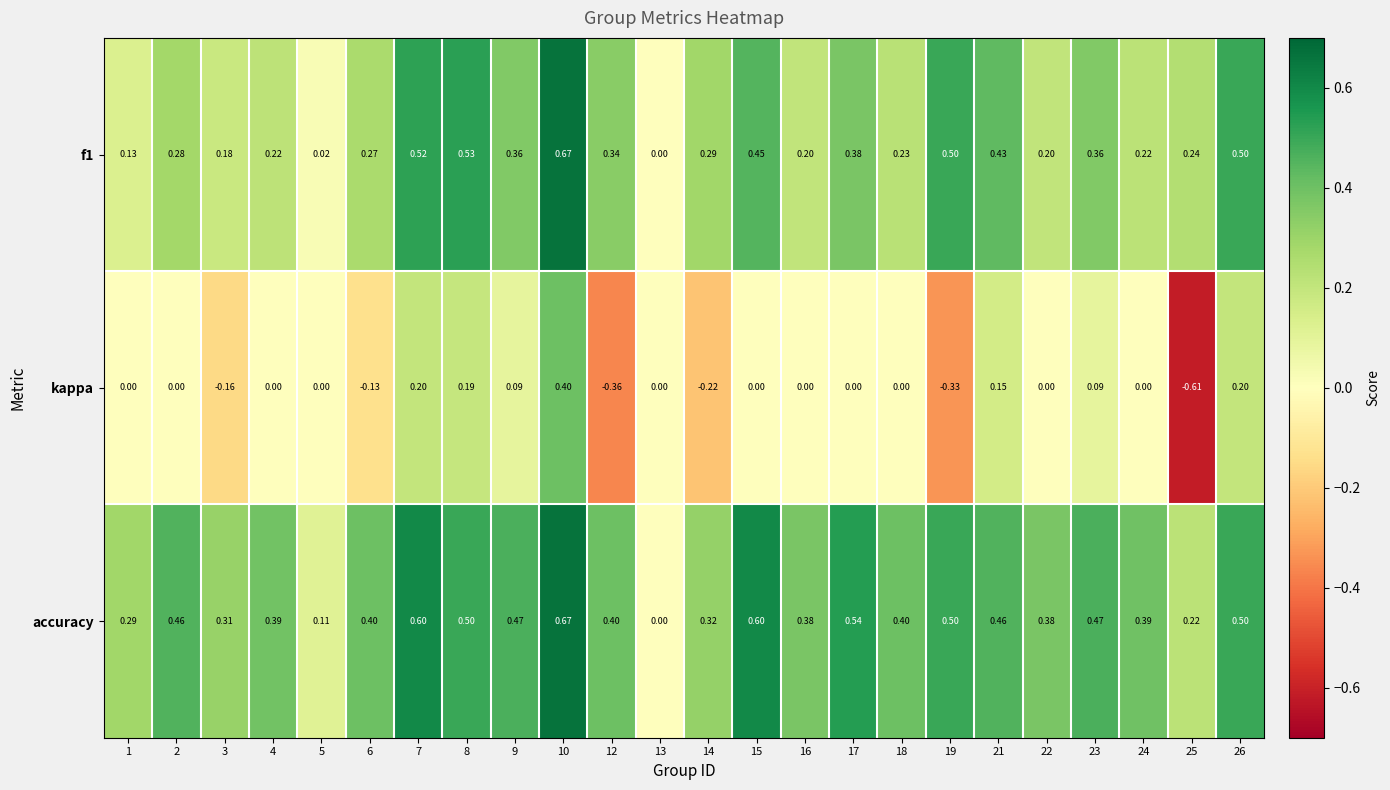

Is the value of f1 at 23 greater than the value of kappa at 1?

Yes